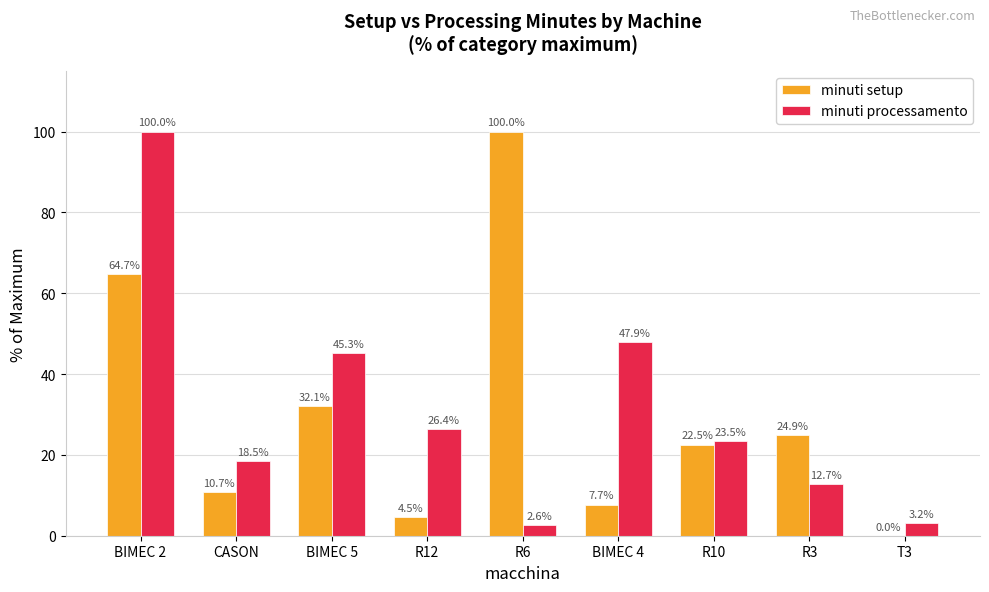

True or false: minuti setup has a value of 12.8 at BIMEC 4.

False